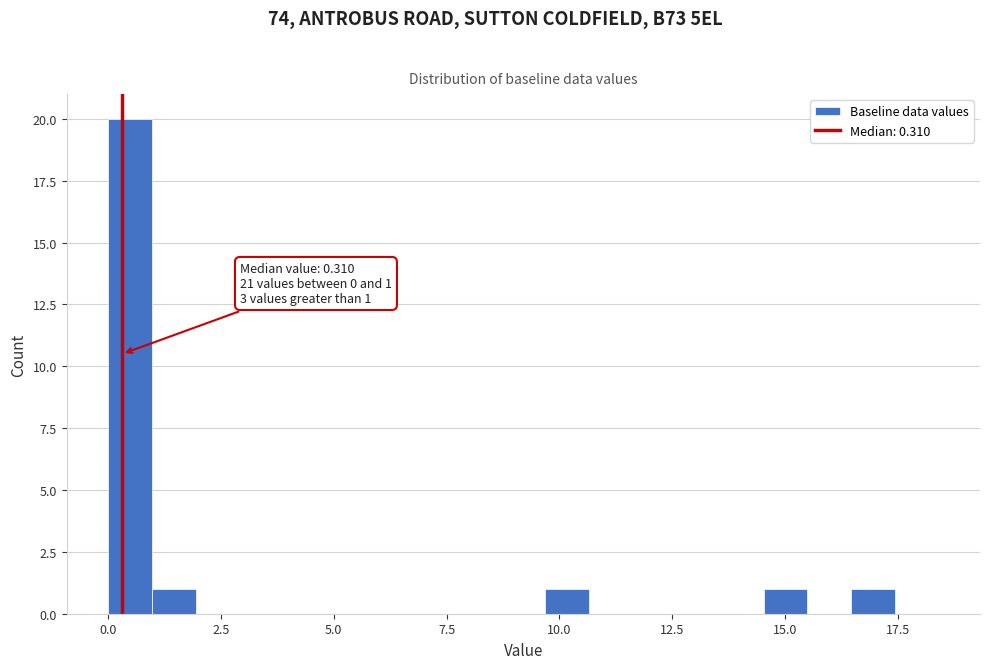

Read against the x-axis, roughly where is the centre of the tallest bar?

0.5